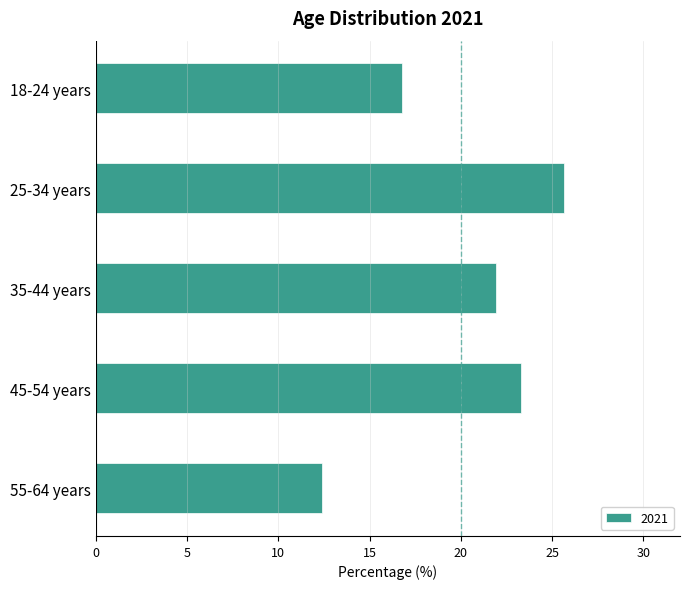

Rank the categories by value from lowest to highest.

55-64 years, 18-24 years, 35-44 years, 45-54 years, 25-34 years